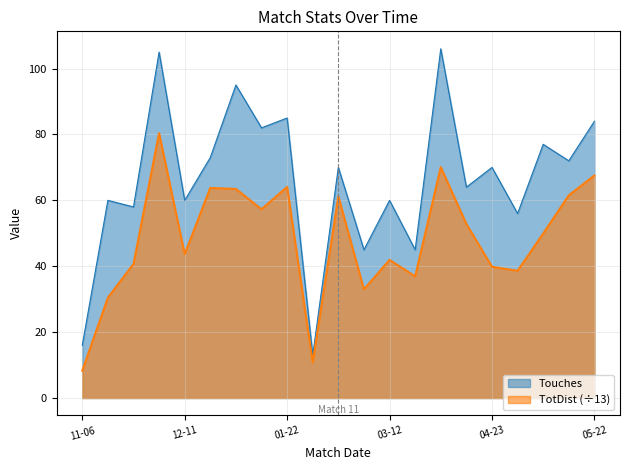

True or false: Touches and TotDist intersect in this chart.

False